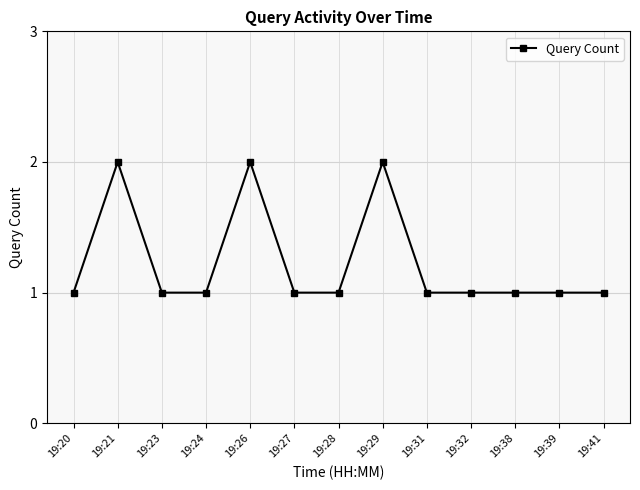

Approximately how many times larger is the value at 19:27 compared to 19:28?

1.0